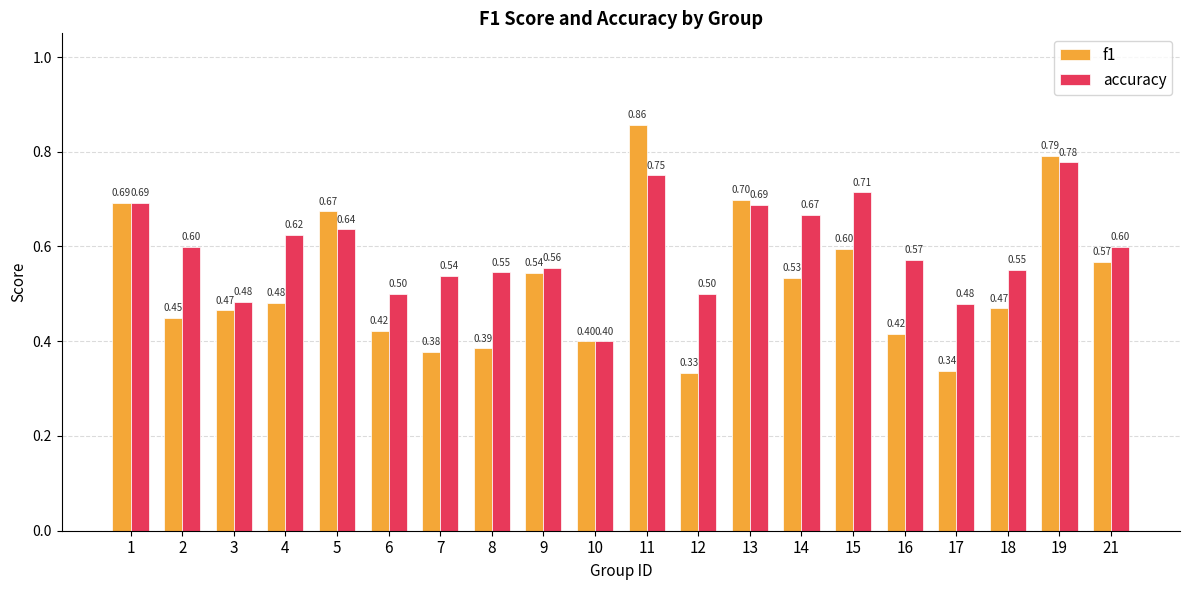

True or false: accuracy has a value of 0.3 at 8.

False